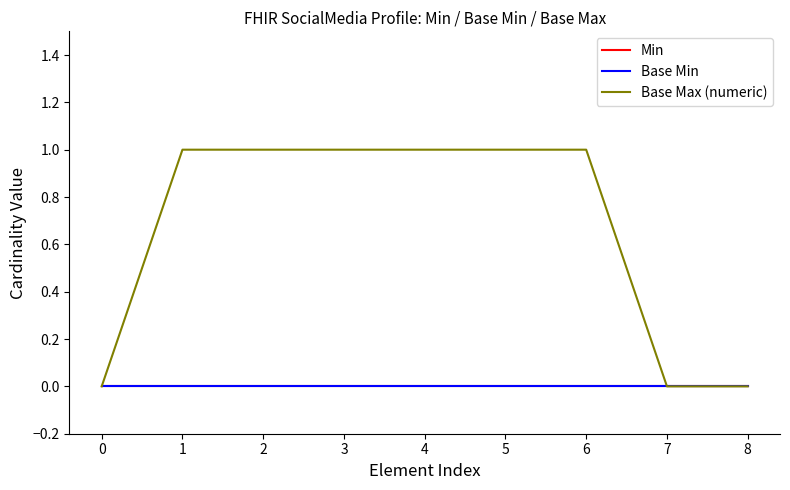

True or false: Min has more than 1 interior local peaks.

False